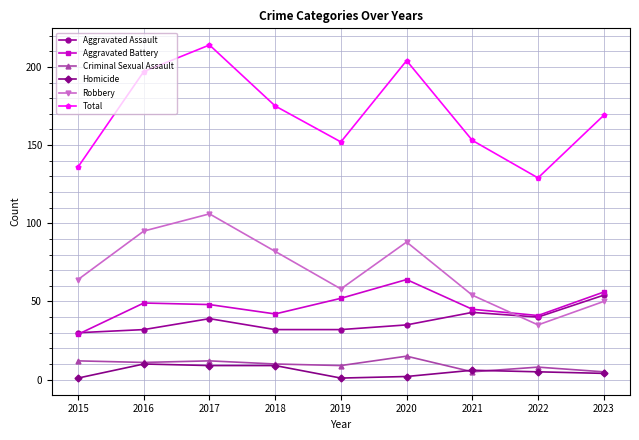

What is the difference between the highest and lowest values at 2023?

165